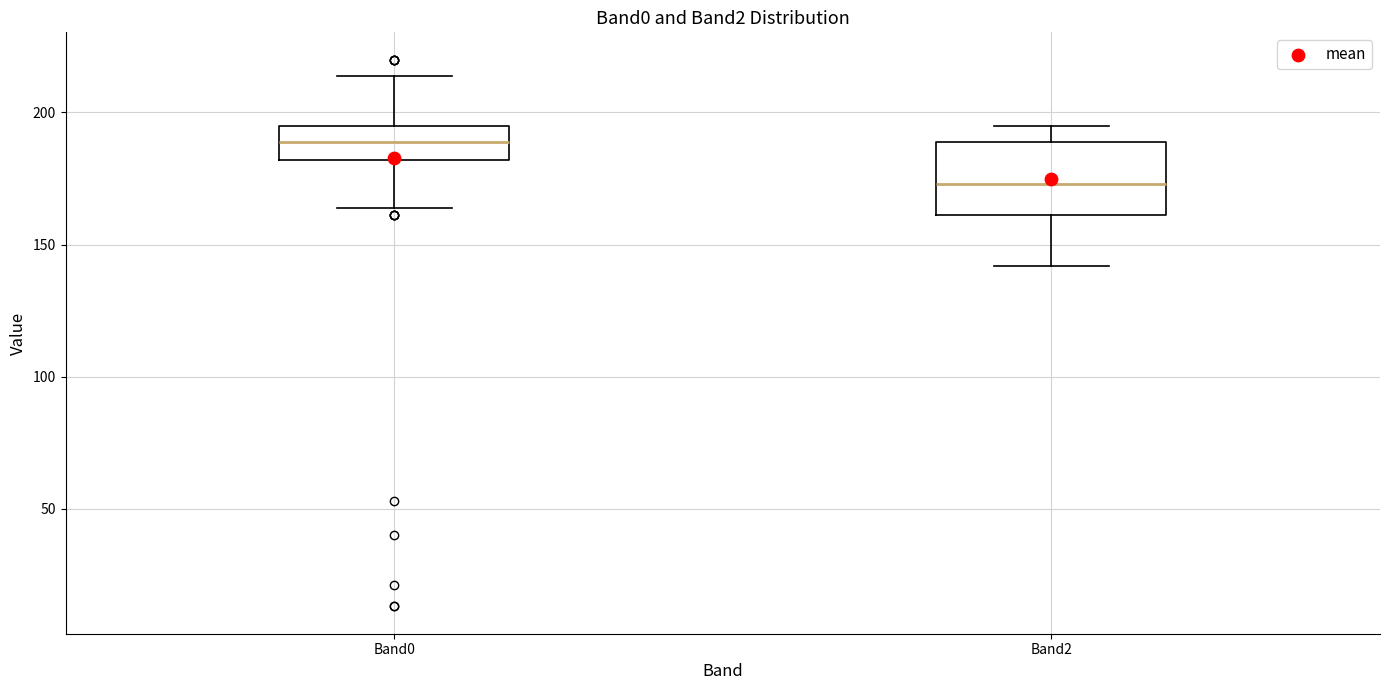

Reading left to right, transcribe this box plot: for each box, give where its median line is, the range the box spans, and where its two whiskers end, as read against the y-axis. The values are not printed on the chart, so give them approximately, as read against the axis.

Band0: median 190, box 180 to 195, whiskers 165 to 215
Band2: median 175, box 160 to 190, whiskers 140 to 195